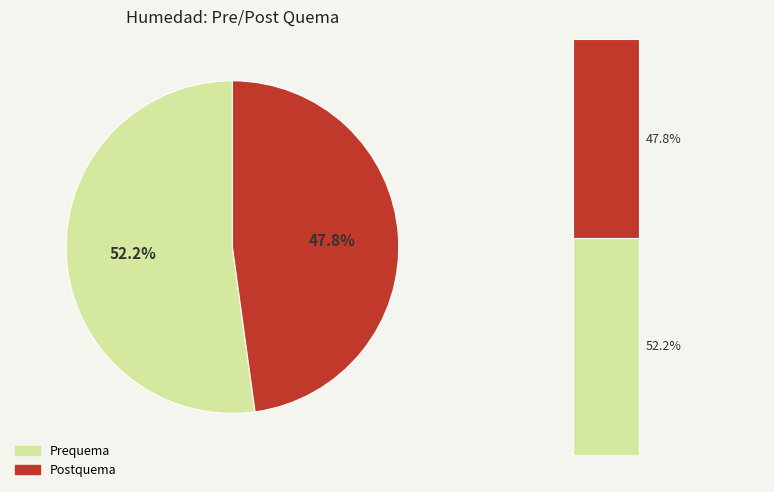

Which has a higher value, Prequema or Postquema?

Prequema